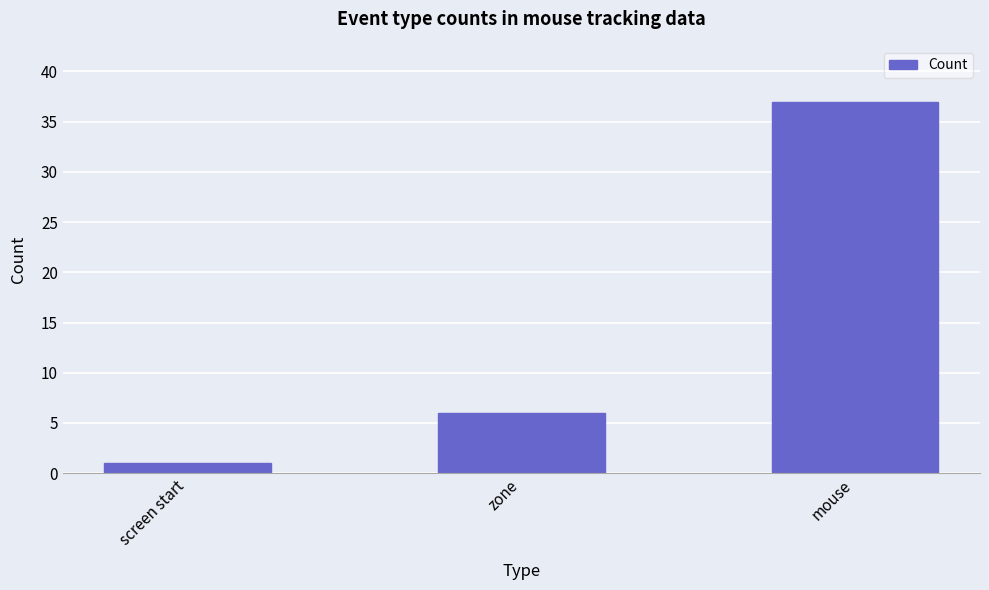

What is the value of the 2nd bar from the left?

6